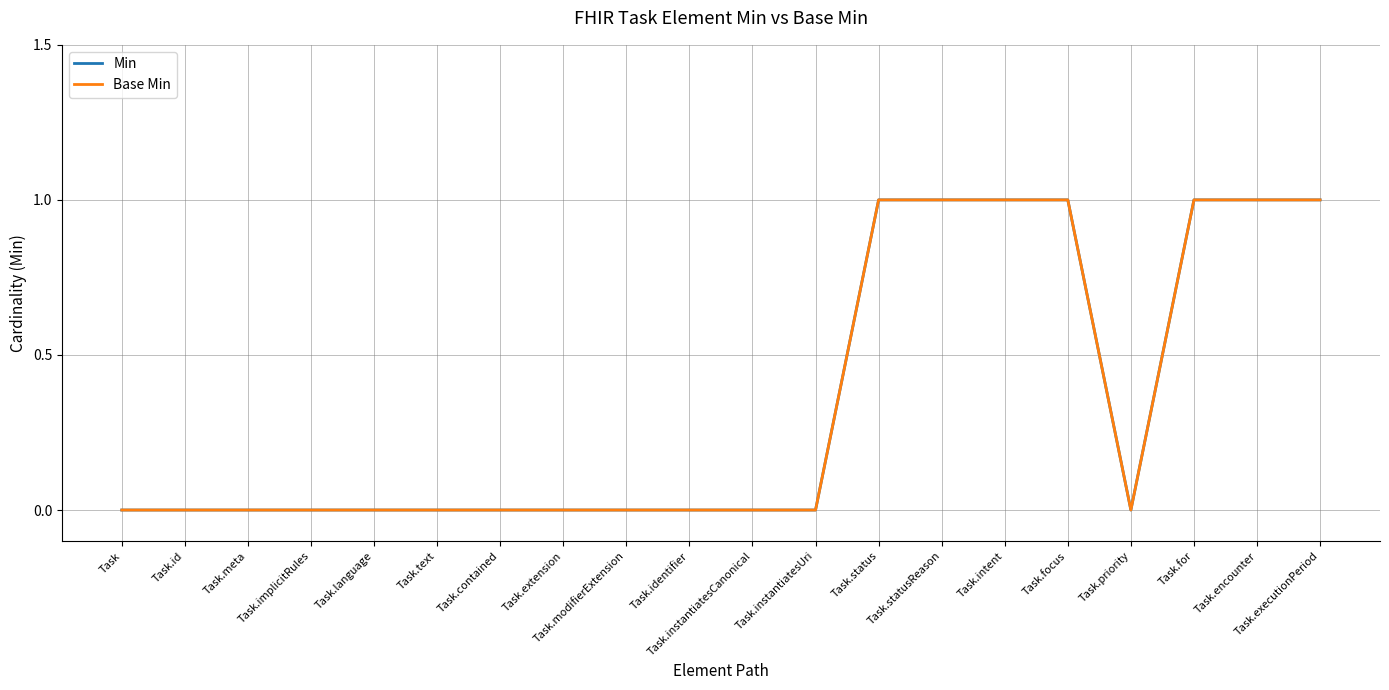

How many Min values are between 0 and 1?

20